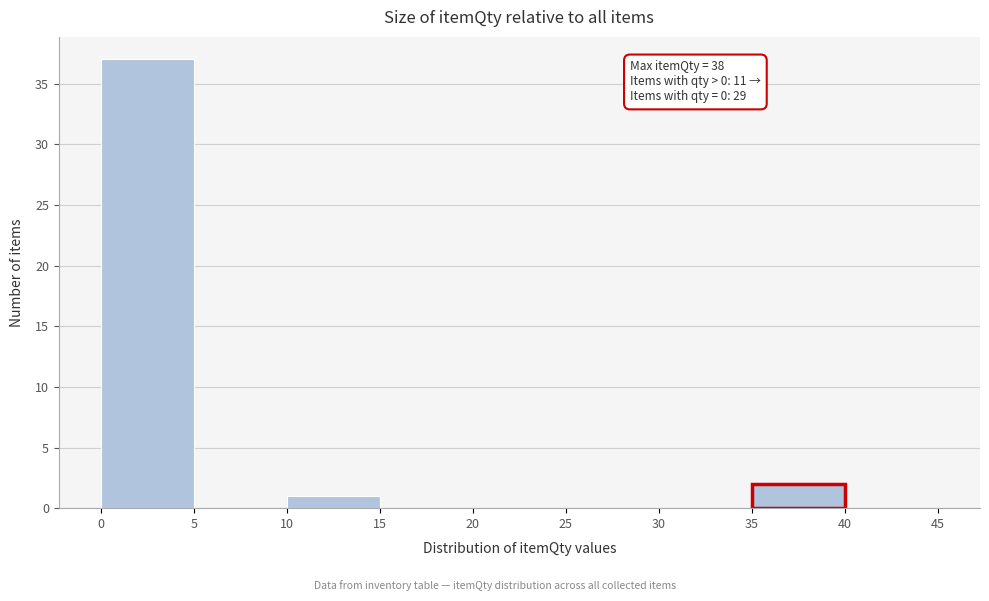

Over which range of the x-axis is the bar tallest?

0 to 5